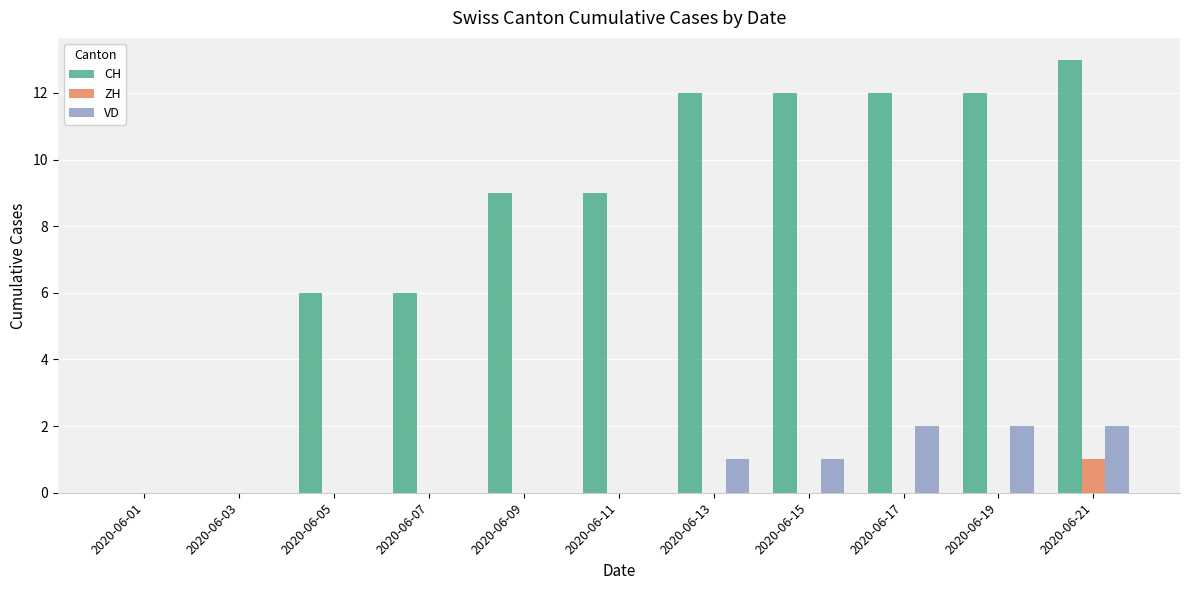

Count the number of categories in the chart.

11